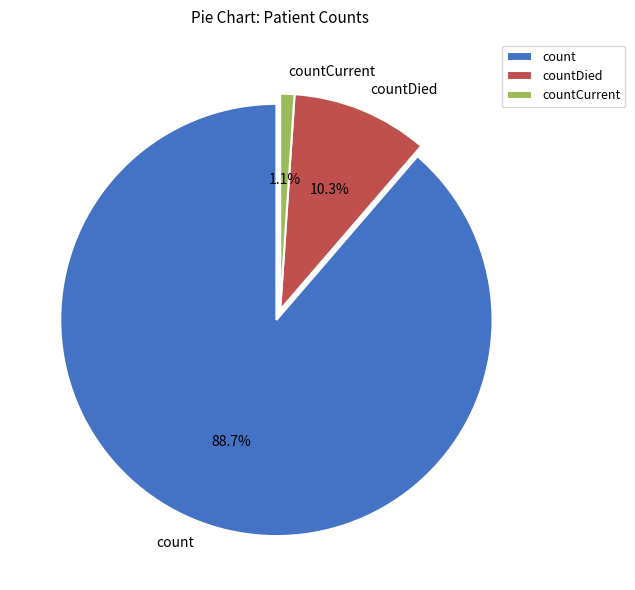

What is the smallest slice in the pie chart?

countCurrent